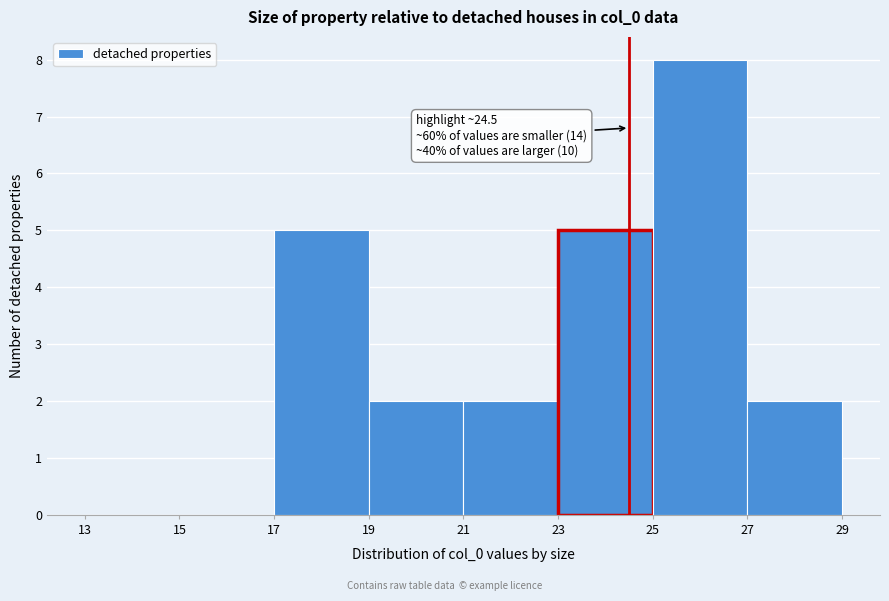

Over which range of the x-axis is the bar tallest?

25 to 27